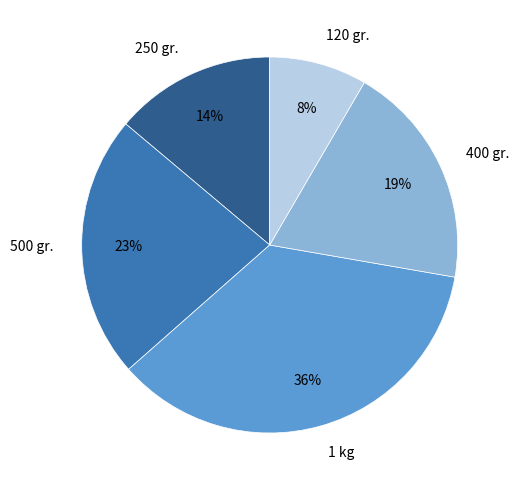

Combined, do 1 kg and 120 gr. account for over 50%?

No